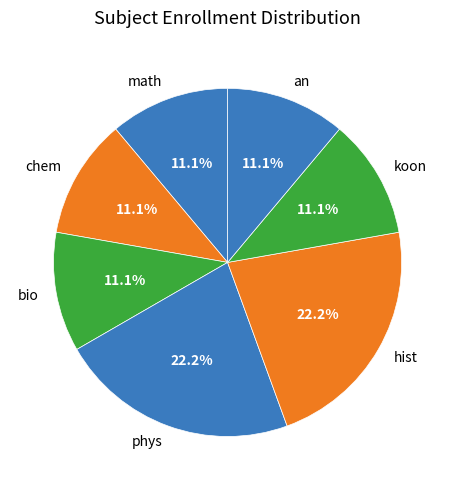

How many slices are in this pie chart?

7